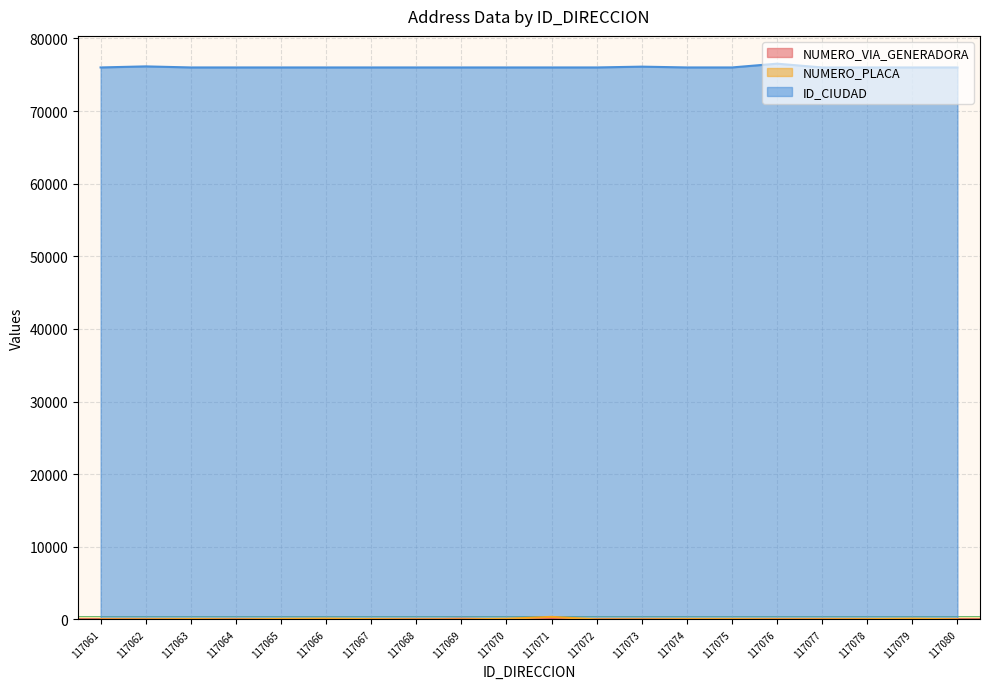

What is the sum of all NUMERO_VIA_GENERADORA values?

543